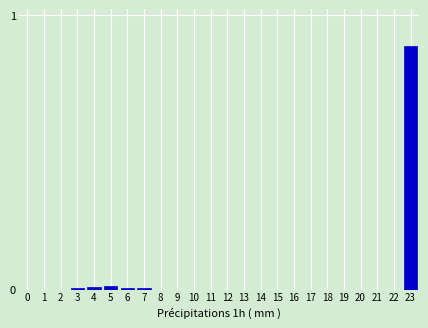

Is it true that the value at 8 is 0.0?

True